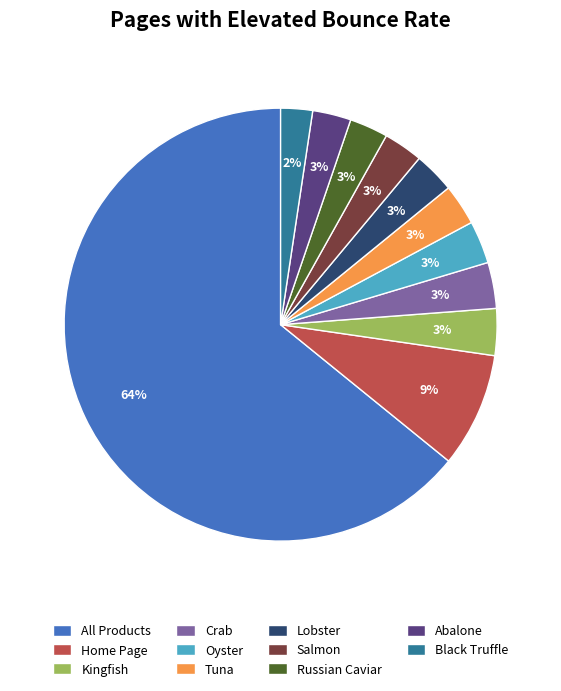

Which slice is the largest?

All Products